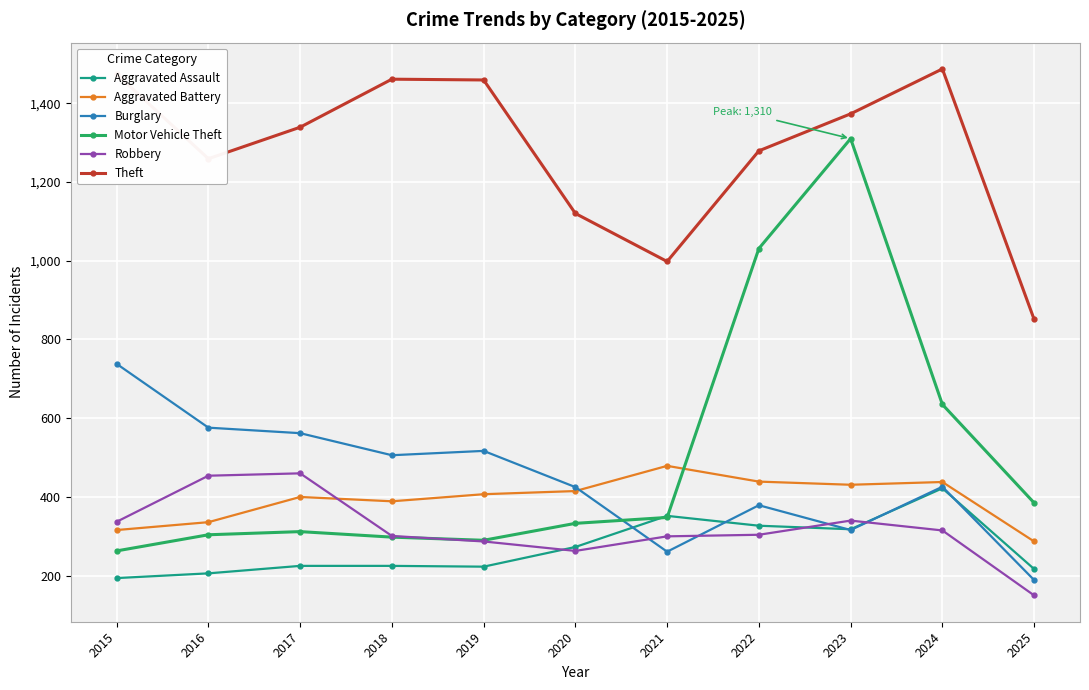

True or false: Aggravated Assault and Aggravated Battery intersect in this chart.

False